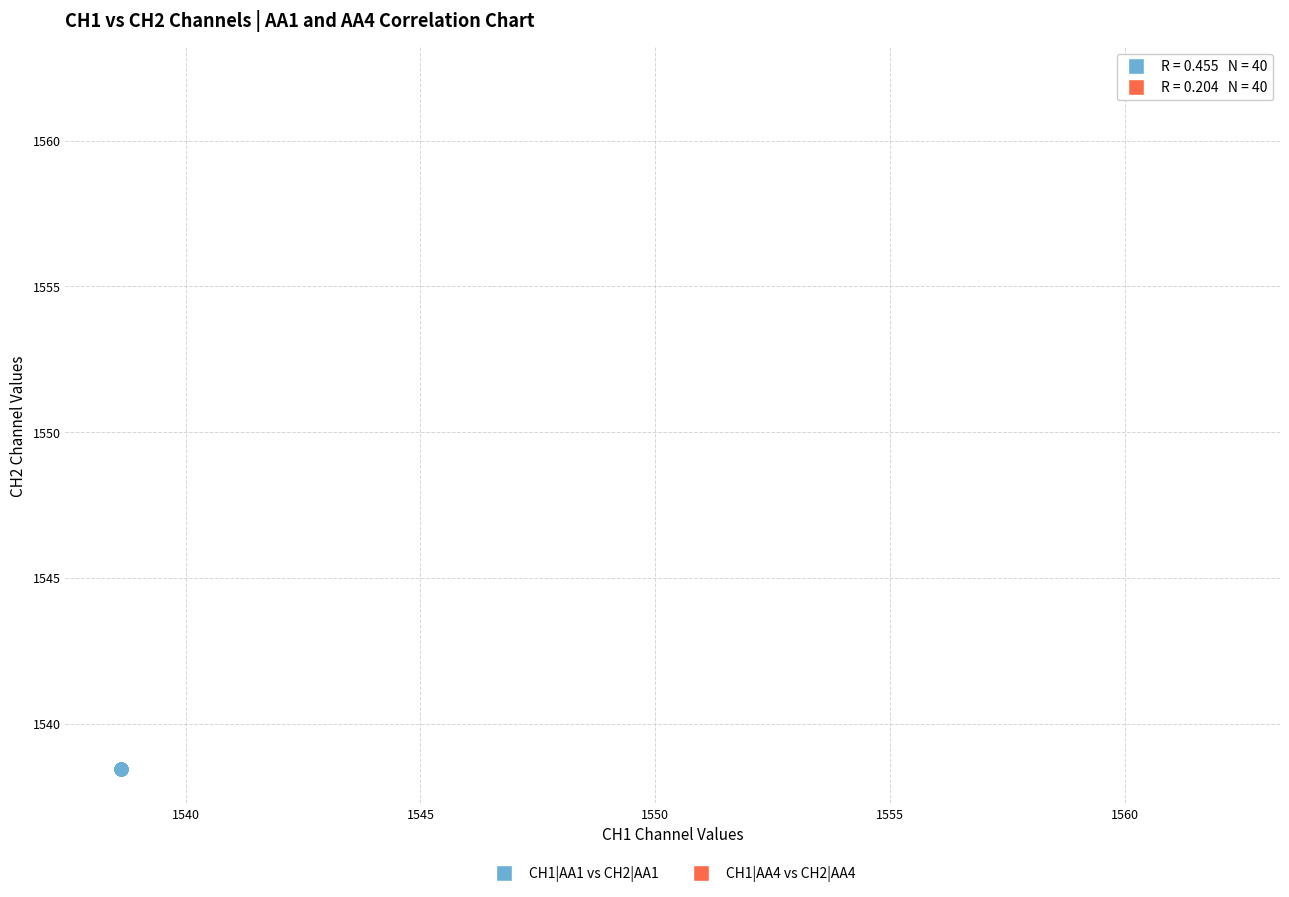

Which series reaches the maximum Y coordinate?

CH1|AA4 vs CH2|AA4